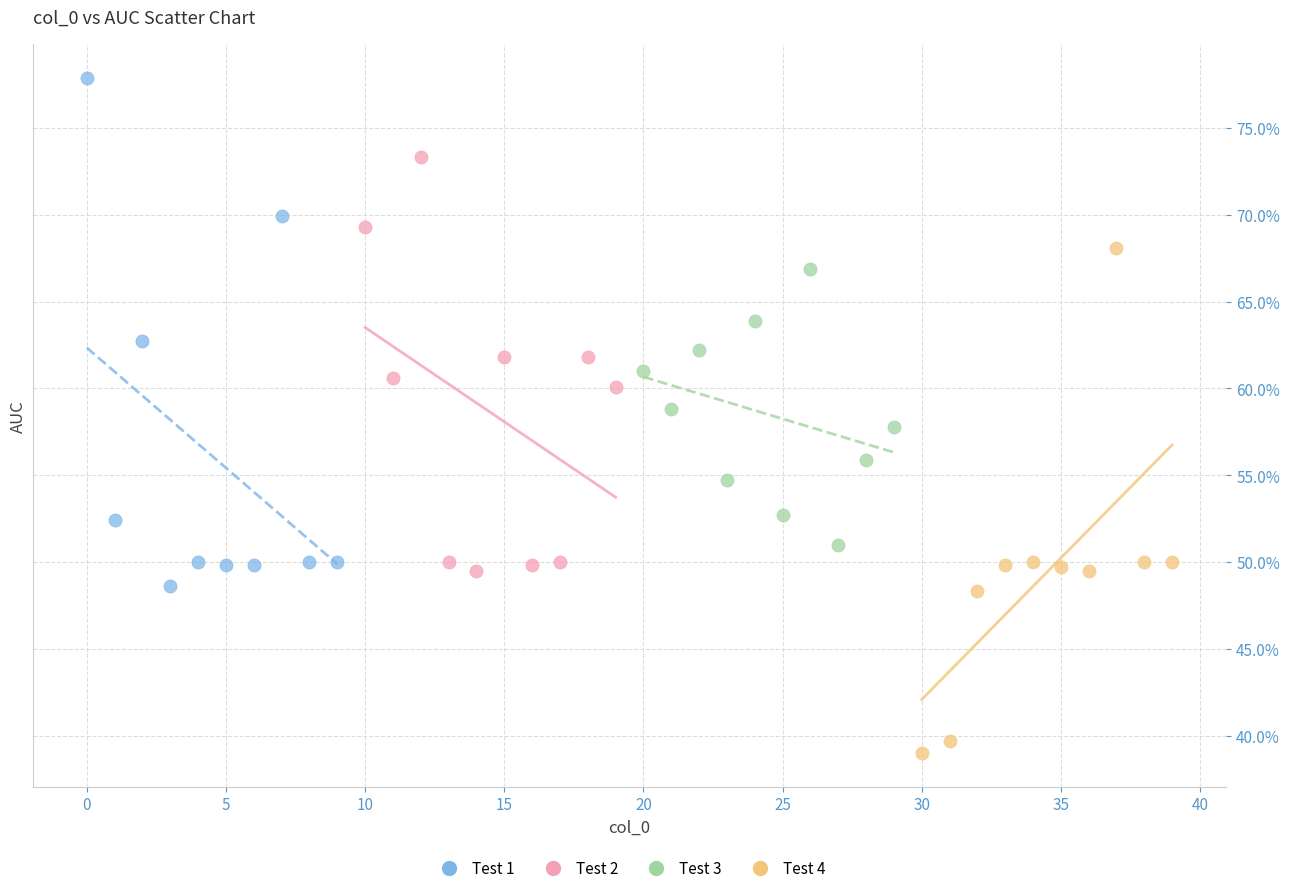

What are all the series names shown in the legend?

Test 1, Test 2, Test 3, Test 4